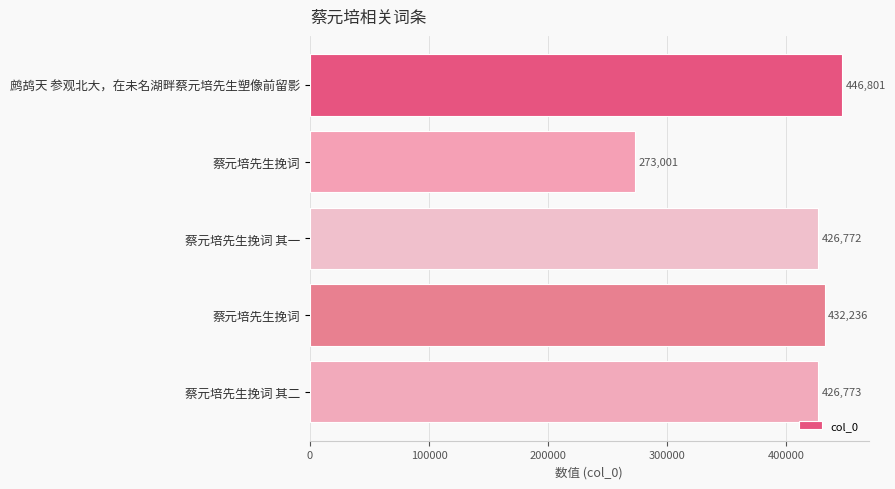

What is the difference between the maximum and minimum values?

173800